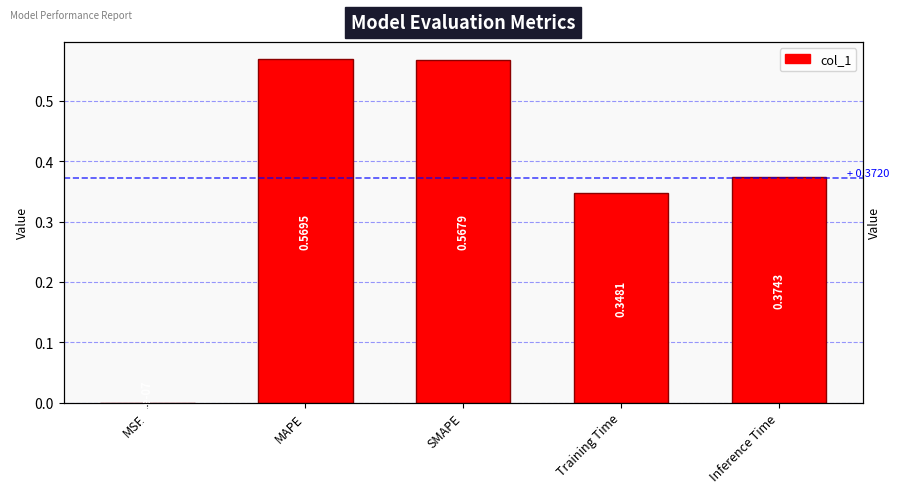

Are the bars grouped side by side (vs. stacked)?

No